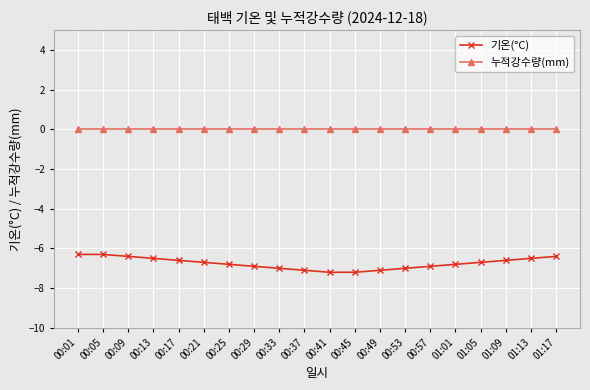

True or false: 누적강수량(mm) and 기온(°C) cross at least once.

False